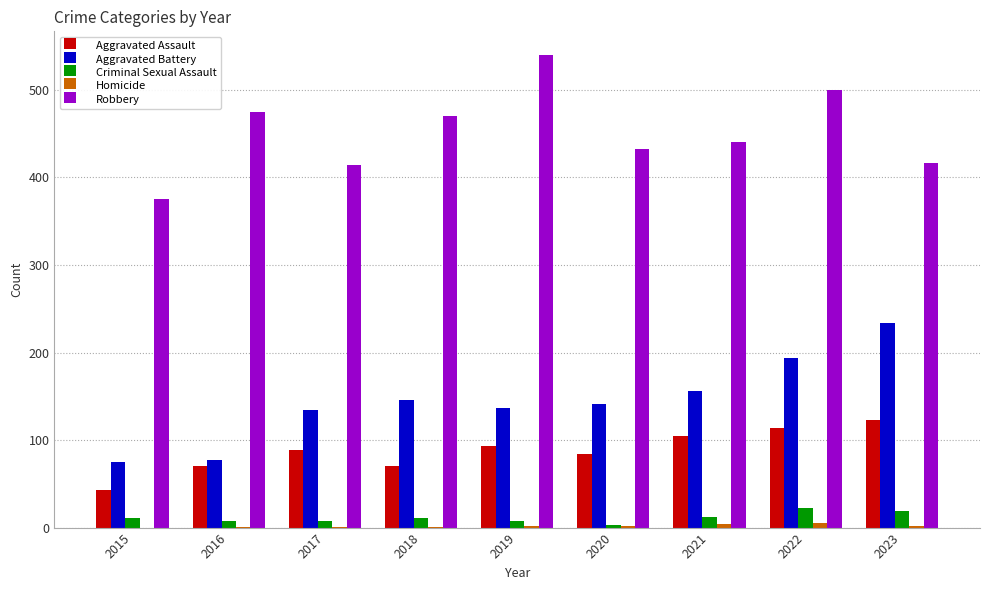

What is the sum of all Aggravated Assault values?

791